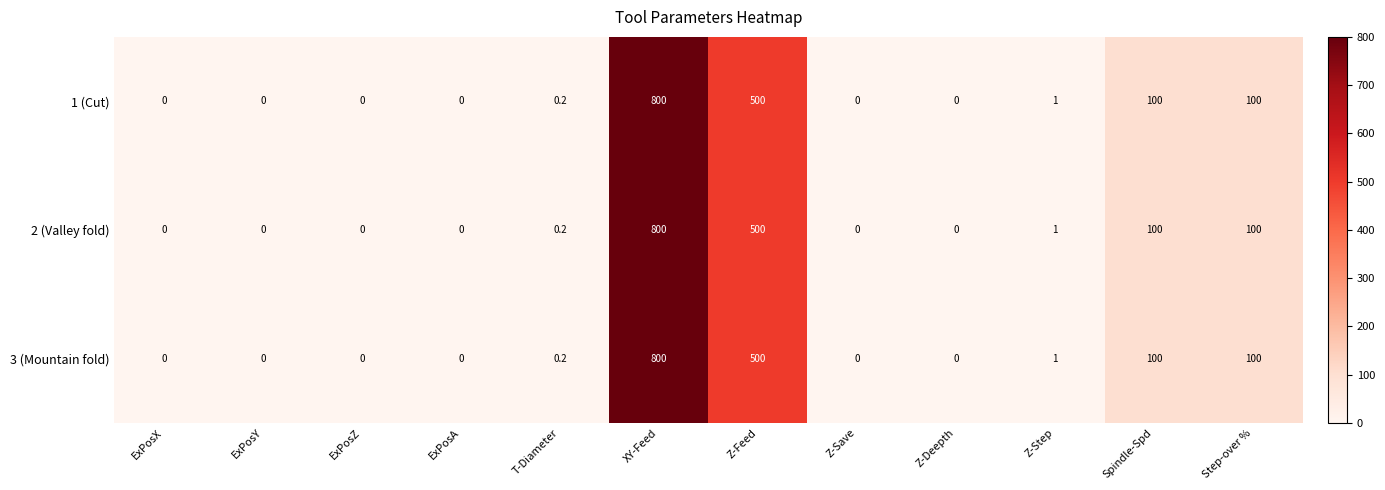

True or false: 2 (Valley fold) has a value of 0.0 at Z-Deepth.

True